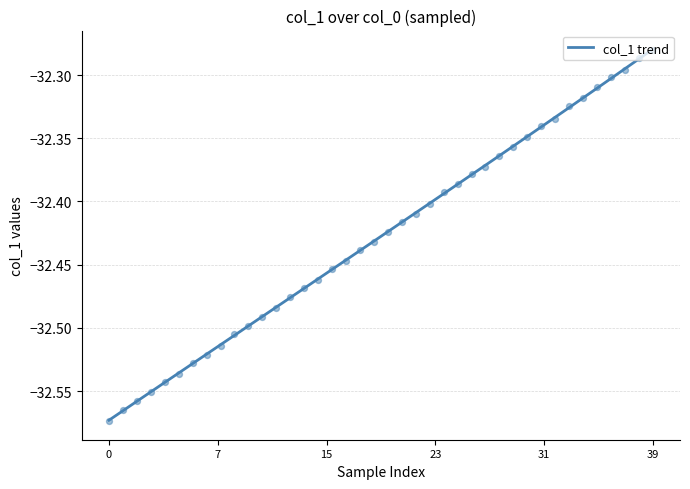

What is the change in value from 26 to 36?

+0.1